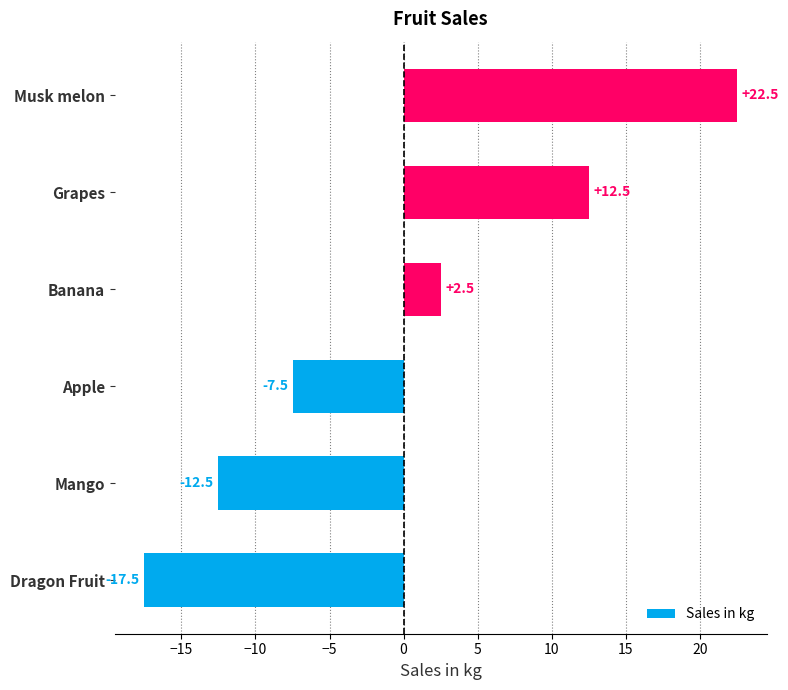

How many bars are there in total?

6